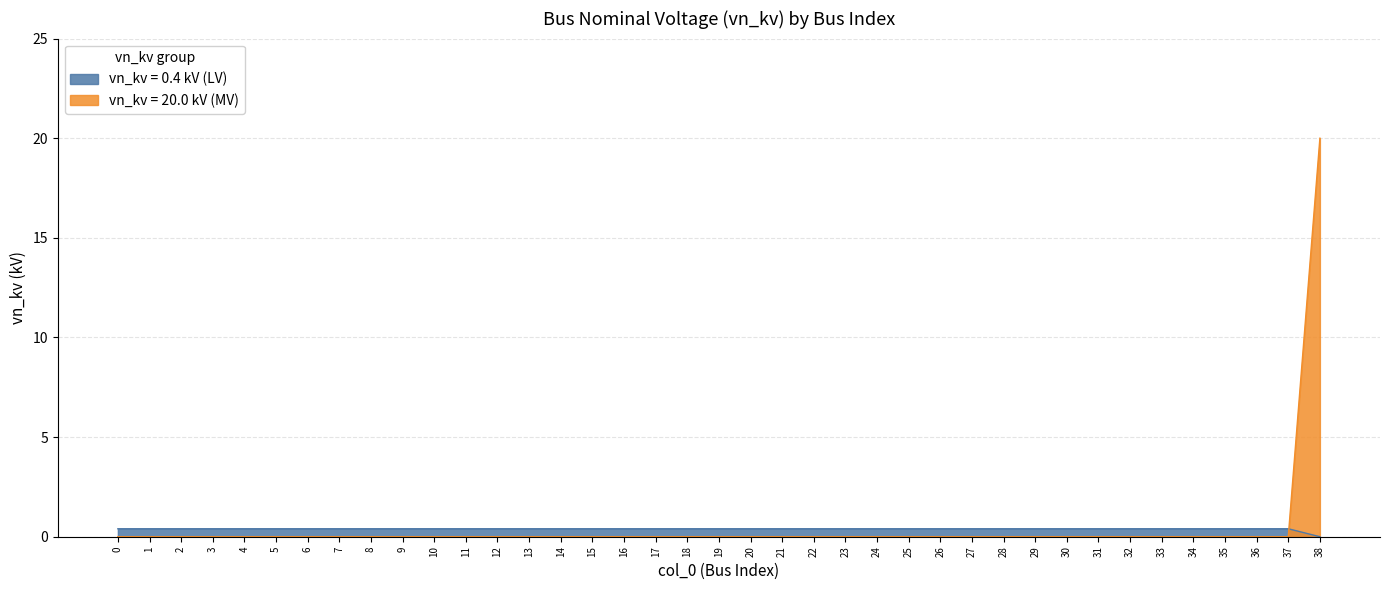

The chart shows a value of 13 at 27. True or false?

False